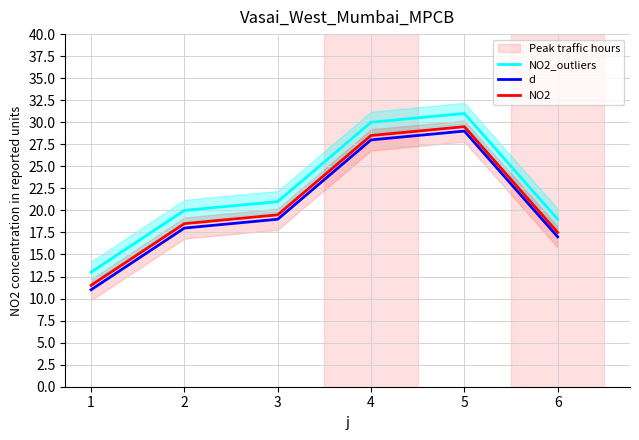

Rank the categories by NO2 value from highest to lowest.

5, 4, 3, 2, 6, 1